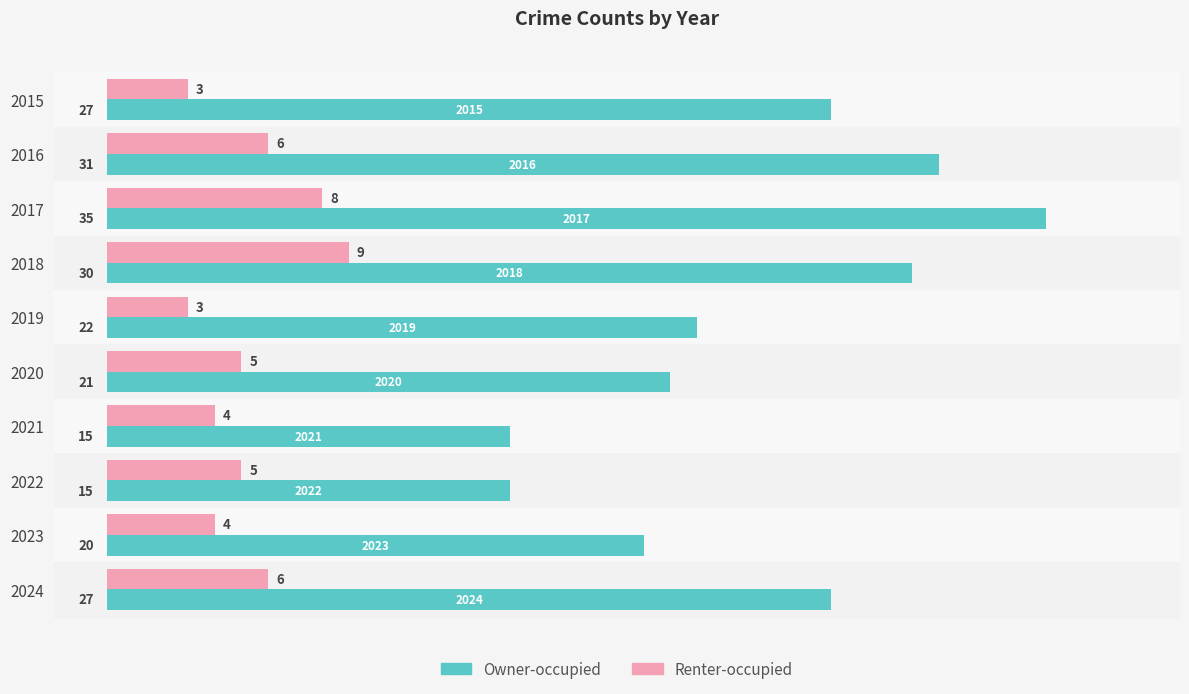

How many categories are shown in the chart?

10